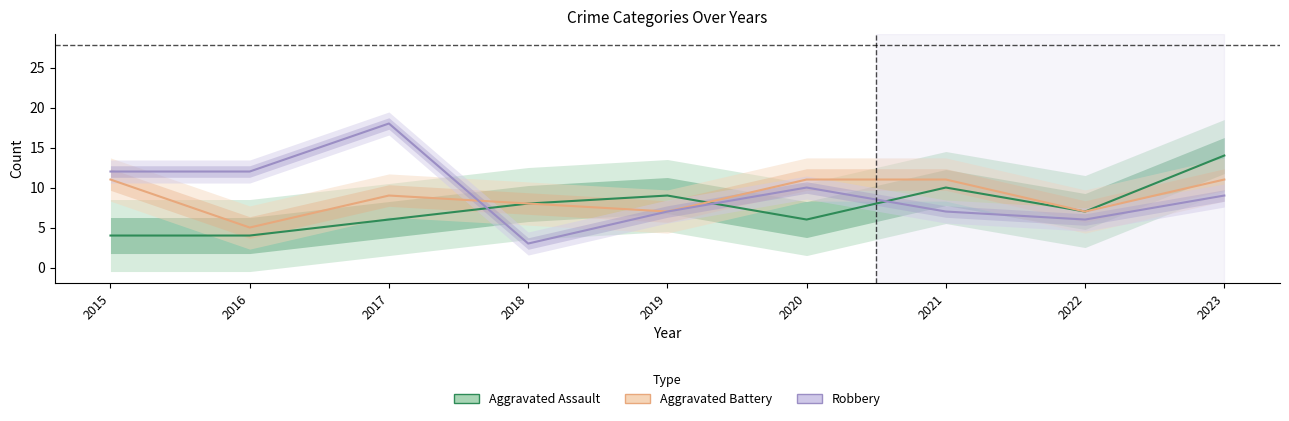

At which category does Robbery reach its first local peak?

2017